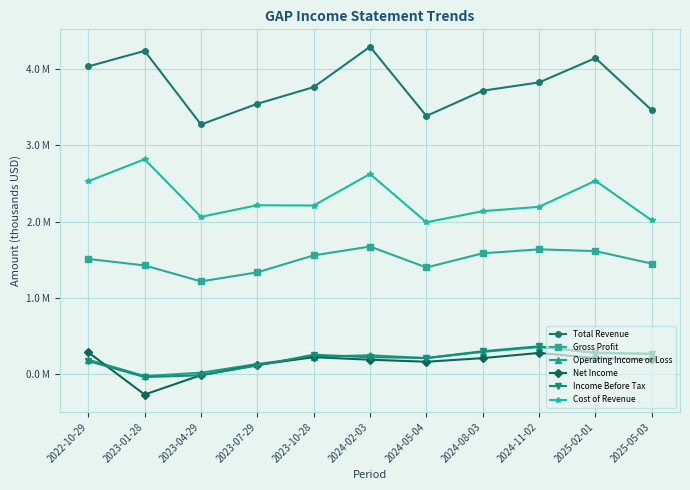

What is the highest value of the Operating Income or Loss series?

0.4